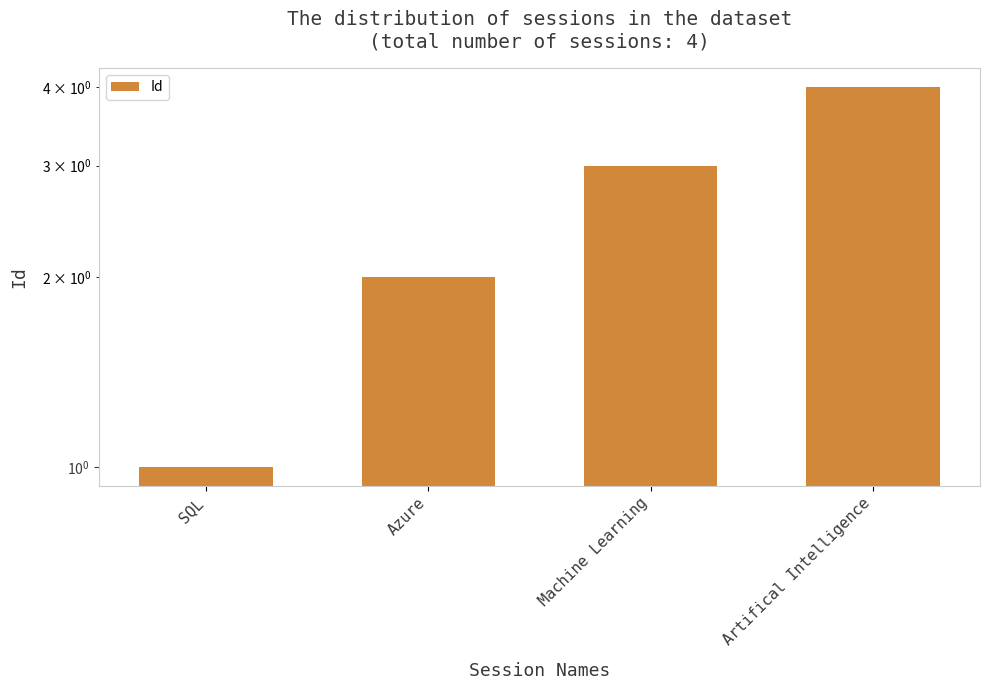

Reading right to left, extract all data points from this chart.

4	3	2	1